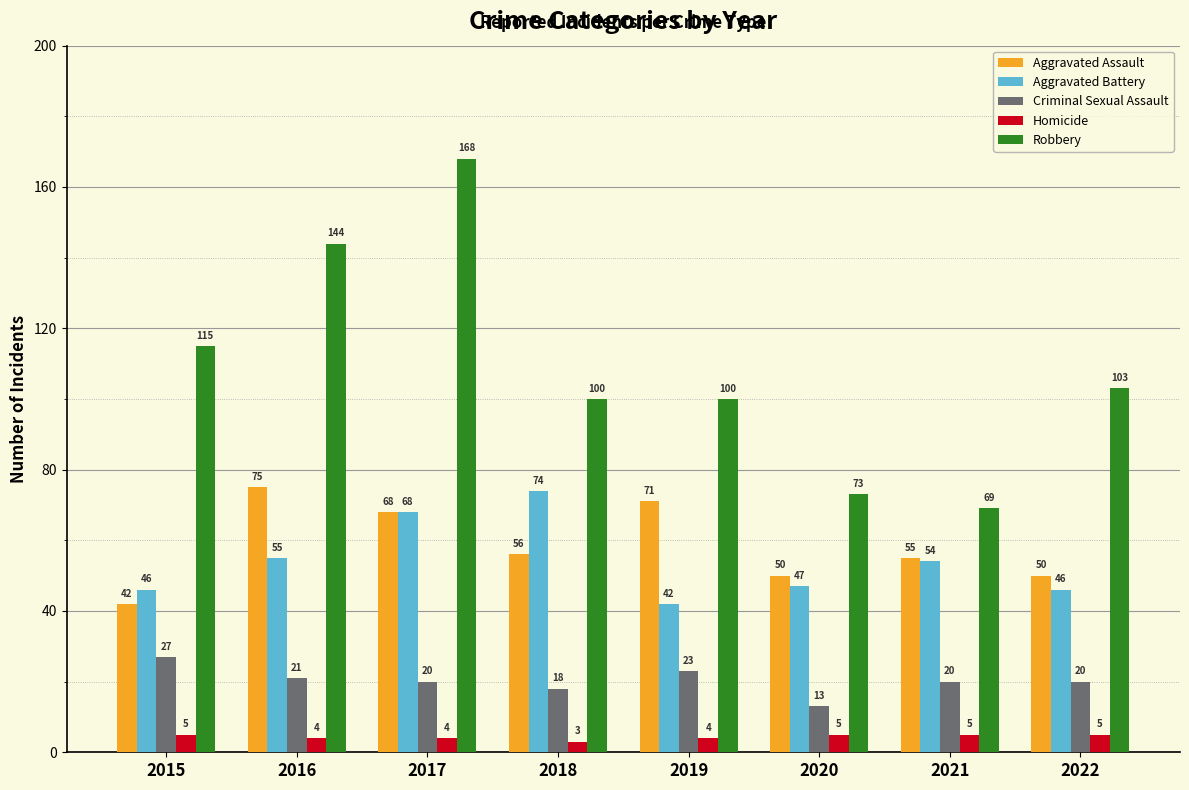

What is the difference between the Aggravated Battery values at 2015 and 2019?

4